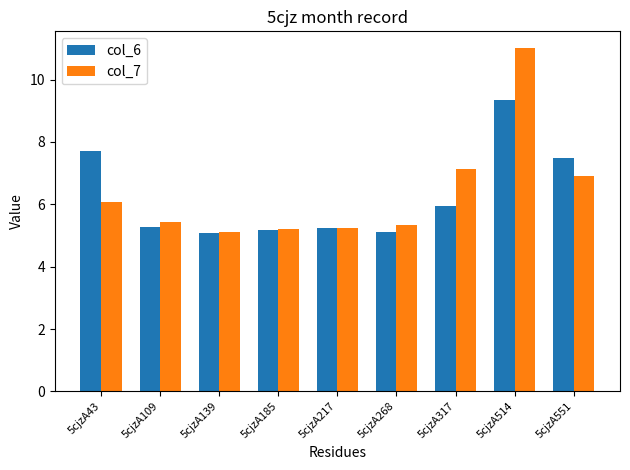

True or false: col_7 has a value of 12.1 at 5cjzA317.

False